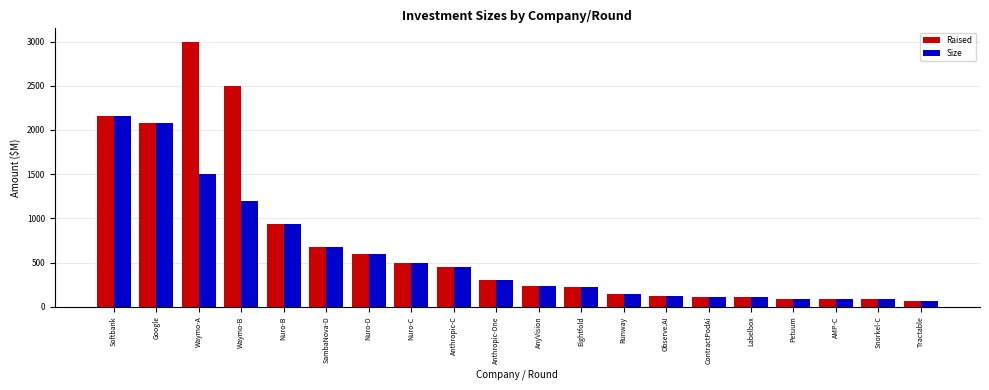

What is the label of the 13th bar from the left?

Runway